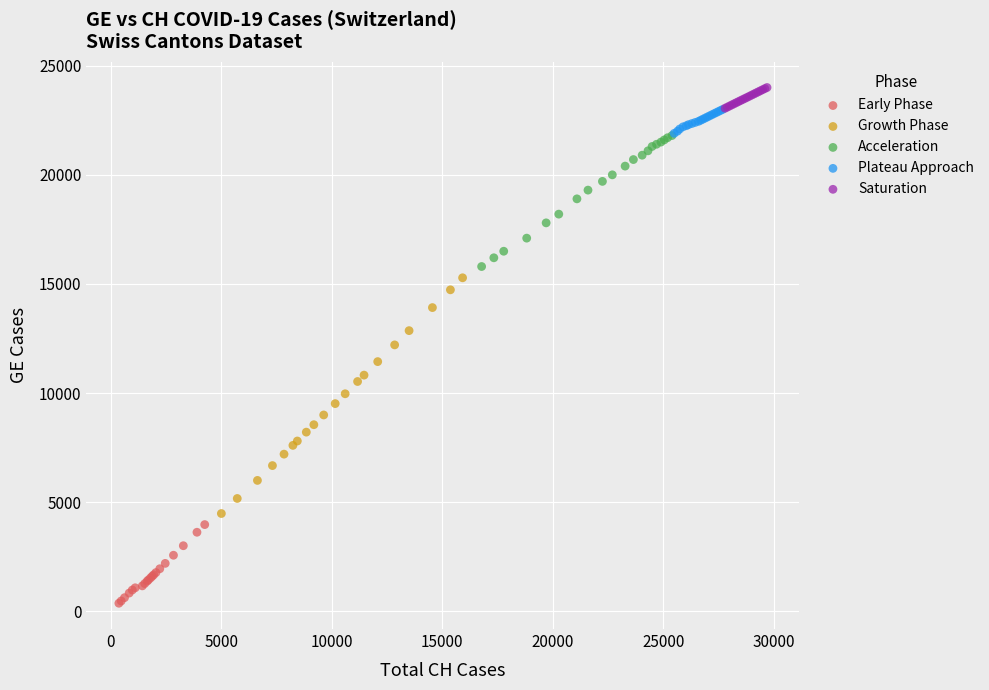

Which series has the largest Y range (max minus min)?

Growth Phase